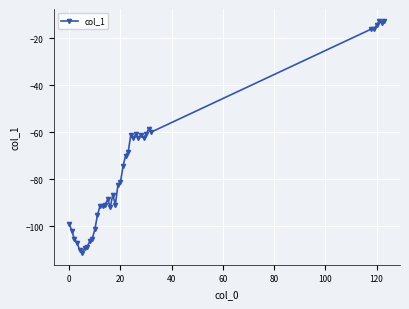

What is the maximum value shown in the chart?

-12.6